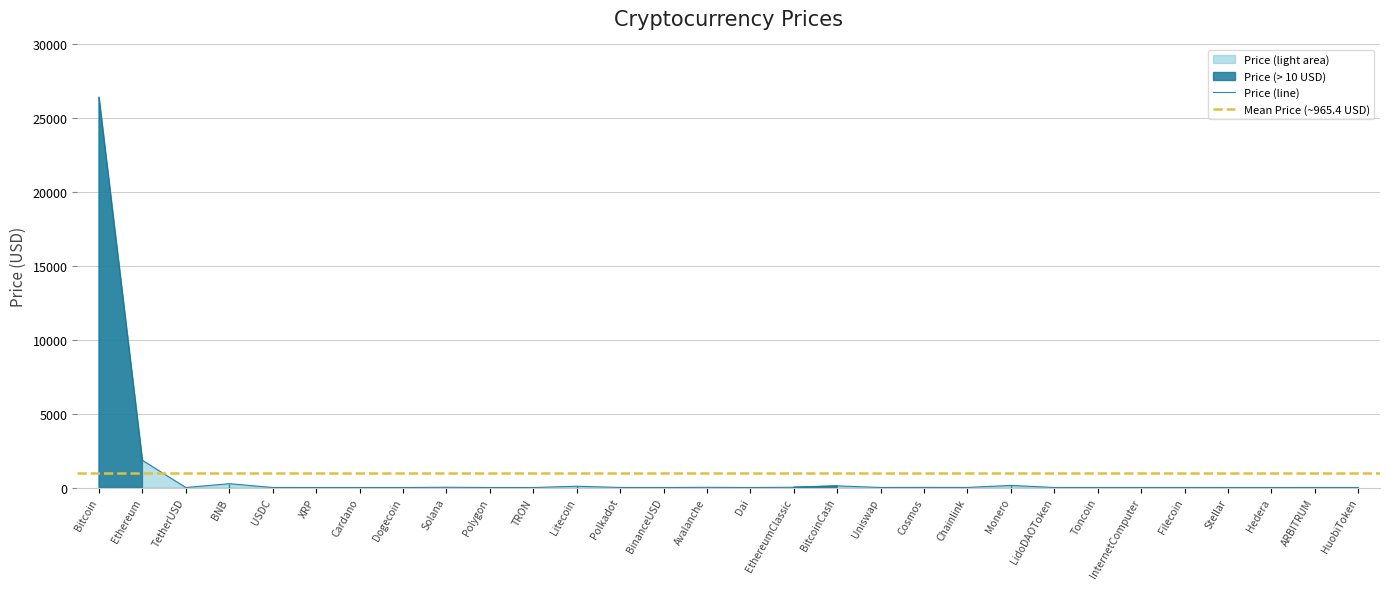

Approximately how many times larger is the value at XRP compared to Toncoin?

0.3